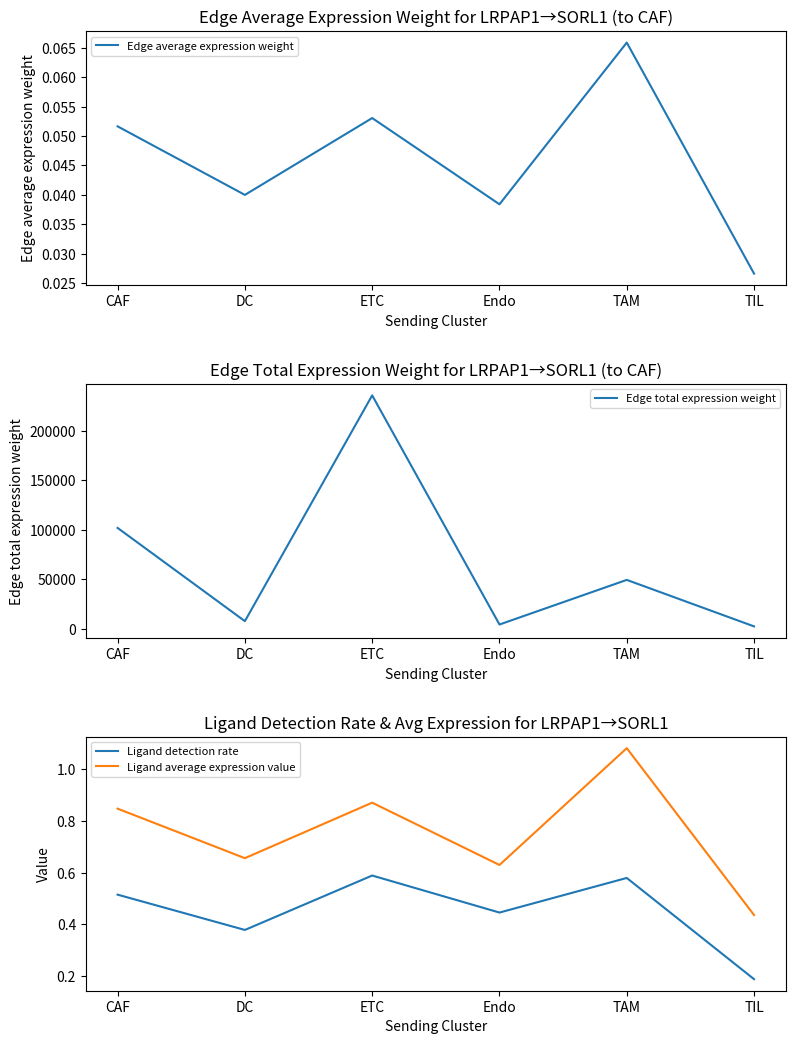

What is the label of the 3rd point from the left?

ETC